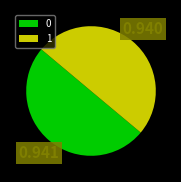

True or false: 0 accounts for 50% of the total.

True